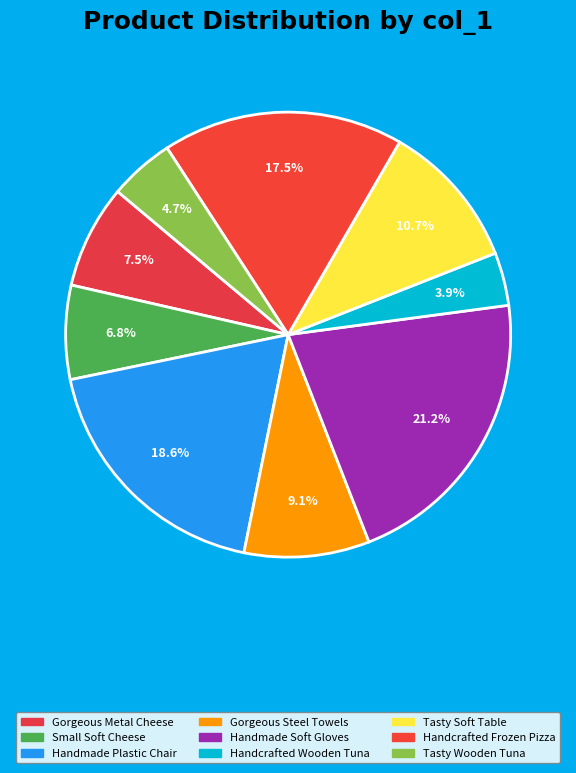

Is Gorgeous Steel Towels the majority of the pie?

No